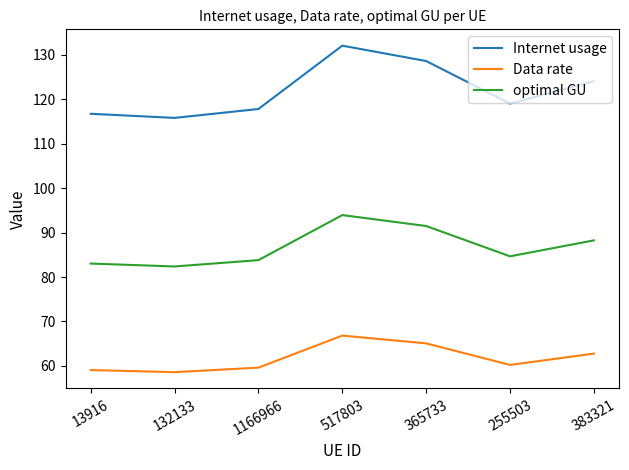

What is the minimum value shown in the chart?

58.6